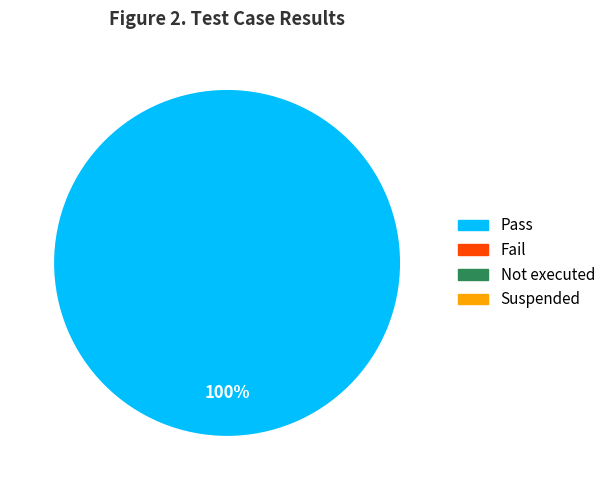

Is there any slice that represents more than half of the pie?

Yes